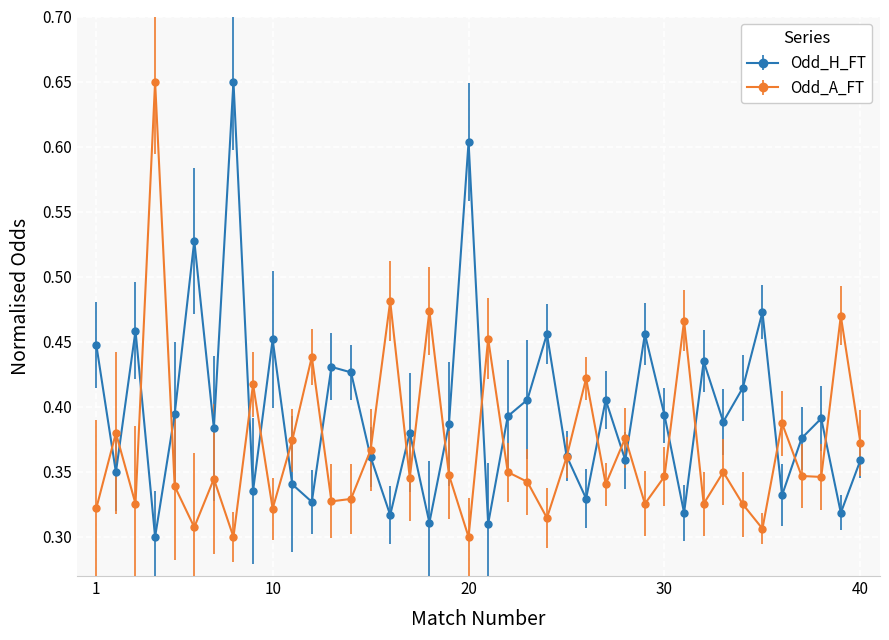

At how many categories does at least one series exceed 0?

40